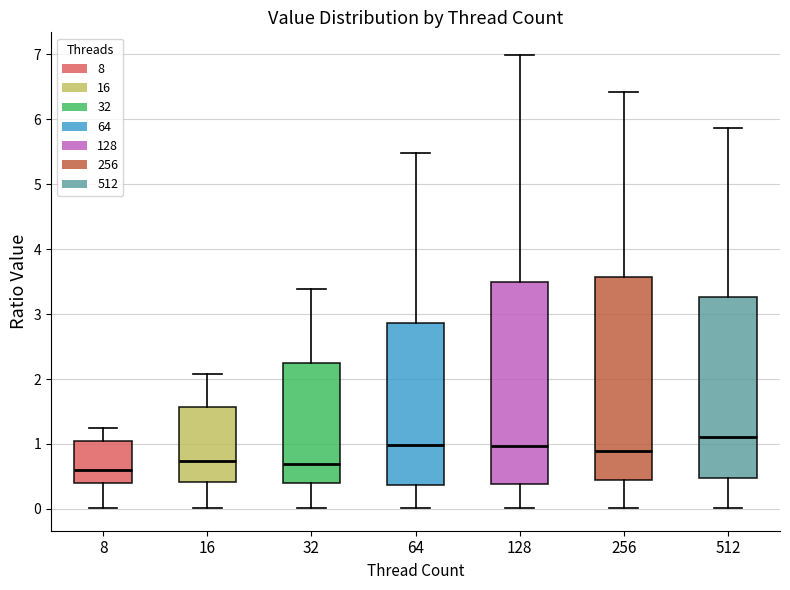

Reading left to right, transcribe this box plot: for each box, give where its median line is, the range the box spans, and where its two whiskers end, as read against the y-axis. The values are not printed on the chart, so give them approximately, as read against the axis.

8: median 0.6, box 0.4 to 1.0, whiskers 0.0 to 1.3
16: median 0.7, box 0.4 to 1.6, whiskers 0.0 to 2.1
32: median 0.7, box 0.4 to 2.2, whiskers 0.0 to 3.4
64: median 1.0, box 0.4 to 2.9, whiskers 0.0 to 5.5
128: median 1.0, box 0.4 to 3.5, whiskers 0.0 to 7.0
256: median 0.9, box 0.4 to 3.6, whiskers 0.0 to 6.4
512: median 1.1, box 0.5 to 3.3, whiskers 0.0 to 5.9